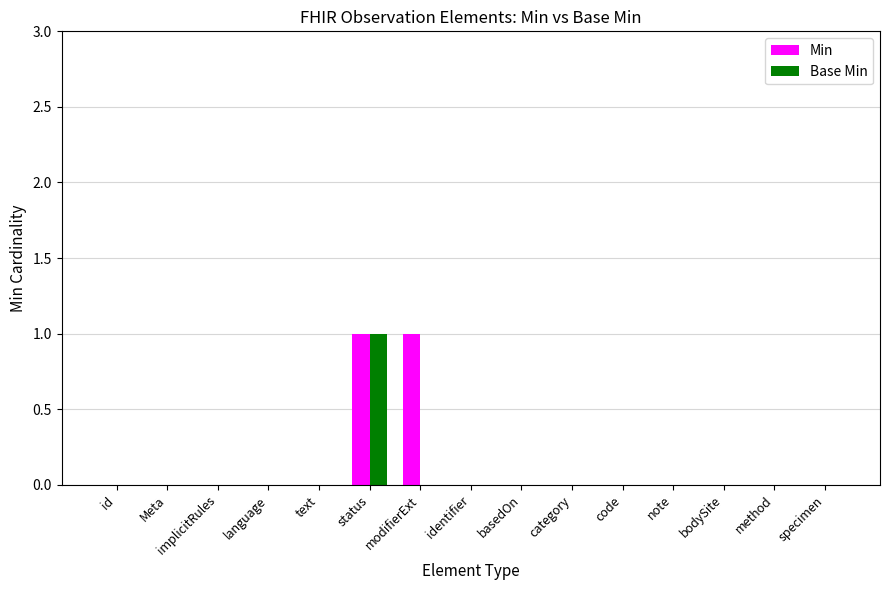

At which category is the sum across all series the highest?

status